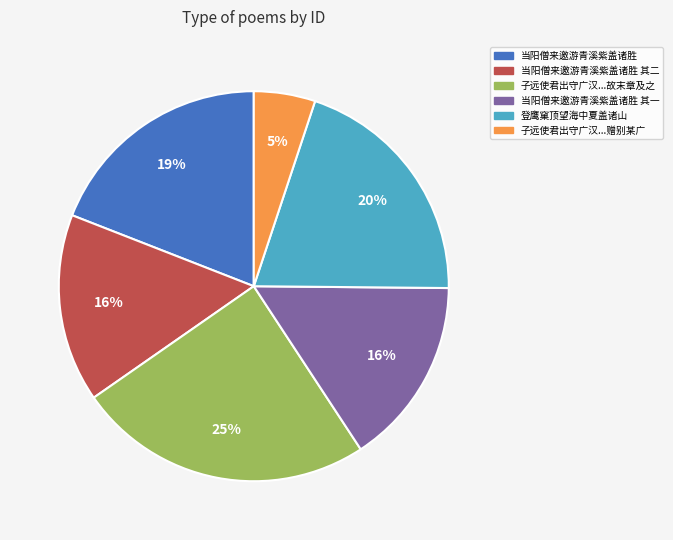

The 登鹰窠顶望海中夏盖诸山 slice represents 20% of the pie. True or false?

True